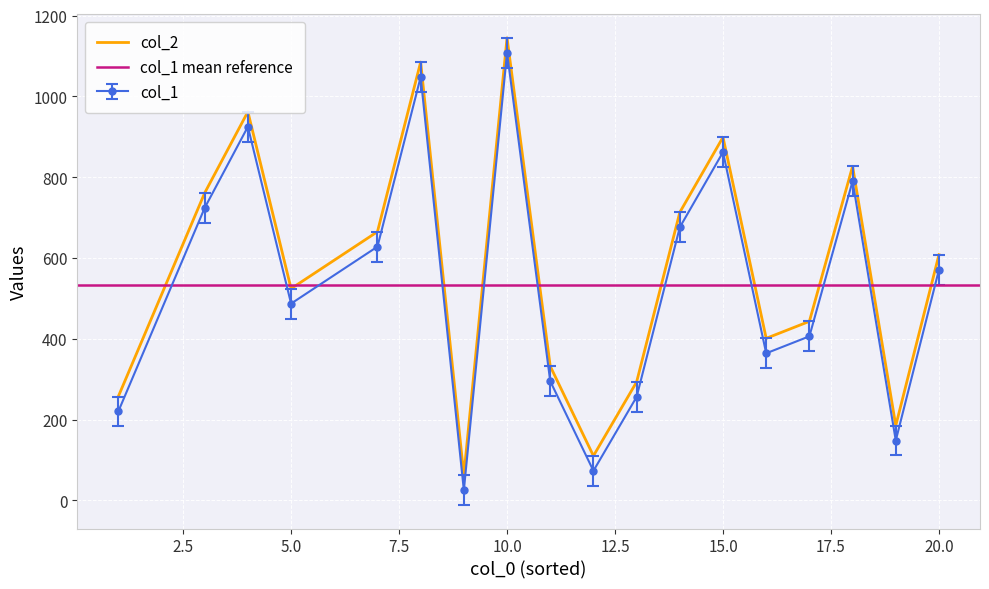

Which series has the widest spread of values?

col_1